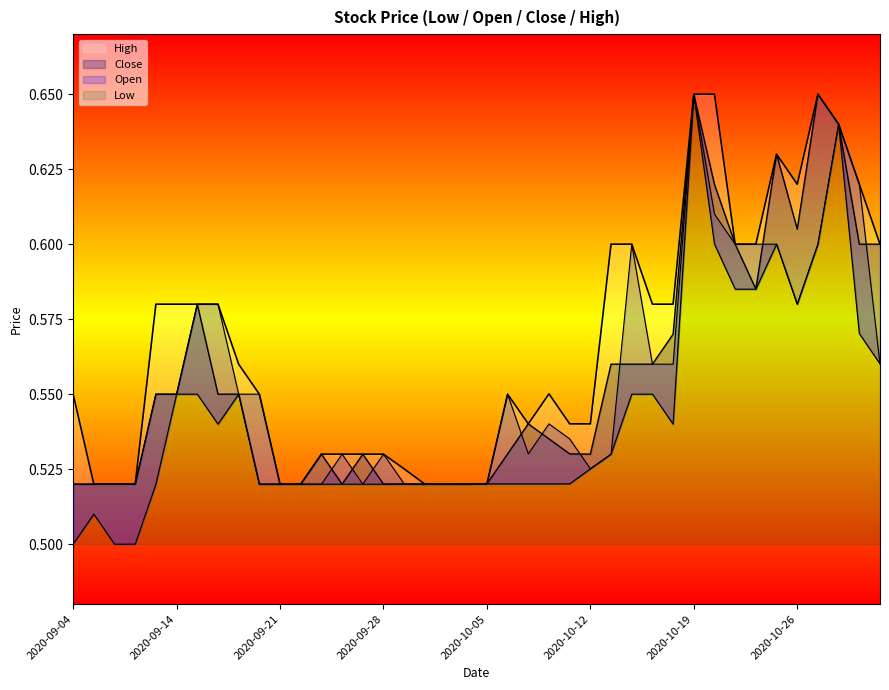

Where is Close nearest to the value 0?

2020-09-04